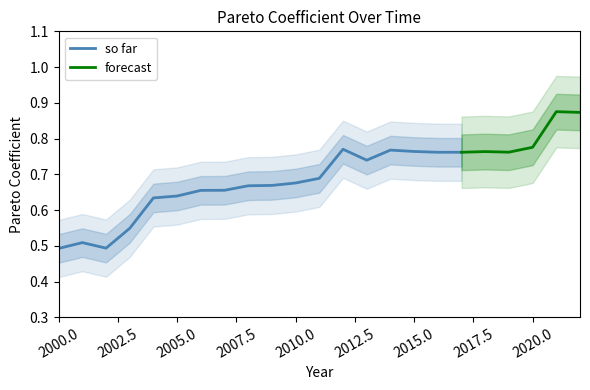

What is the sum of all values?

15.9